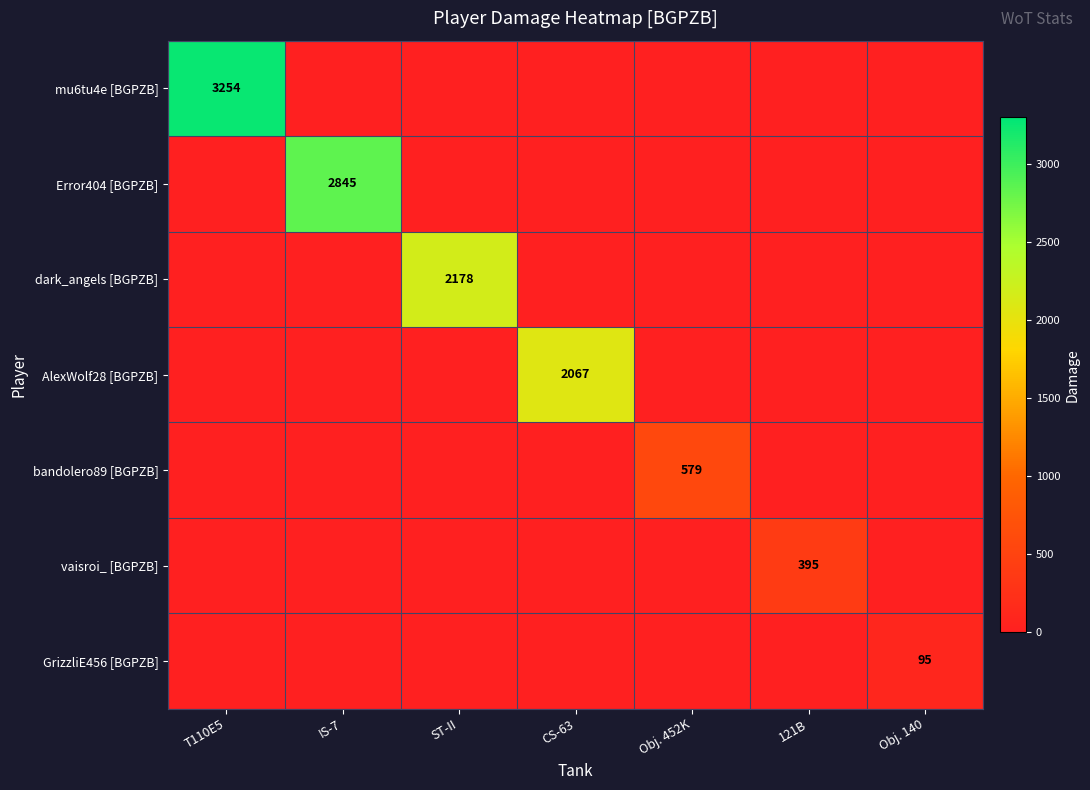

Is it true that Error404 [BGPZB] equals 1569 at IS-7?

False